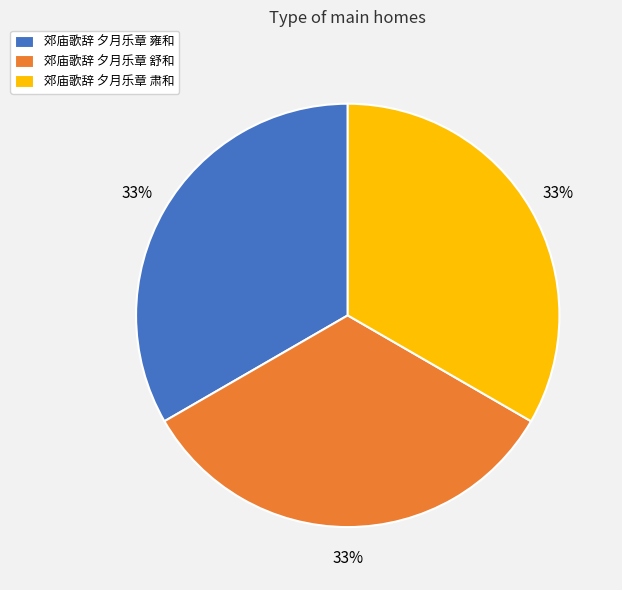

Approximately how many times larger is the value at 郊庙歌辞 夕月乐章 舒和 compared to 郊庙歌辞 夕月乐章 雍和?

1.0